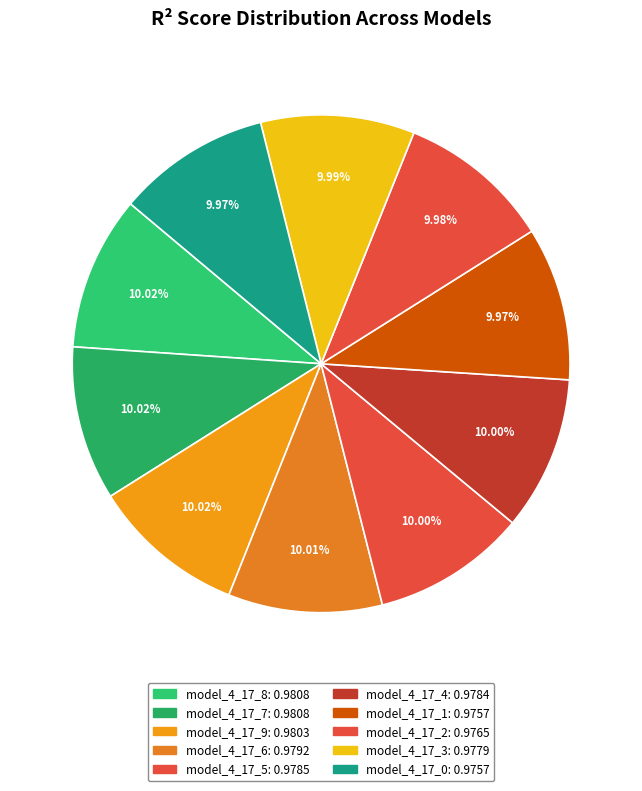

Do model_4_17_7 and model_4_17_9 together represent more than half of the pie?

No